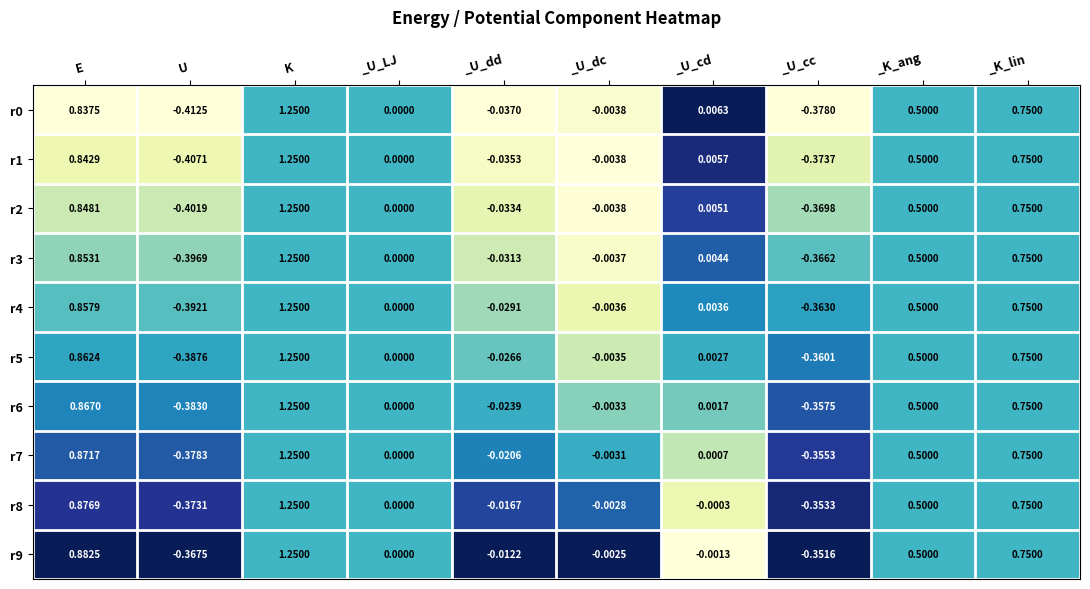

Where does the r4 series first go above 0?

E